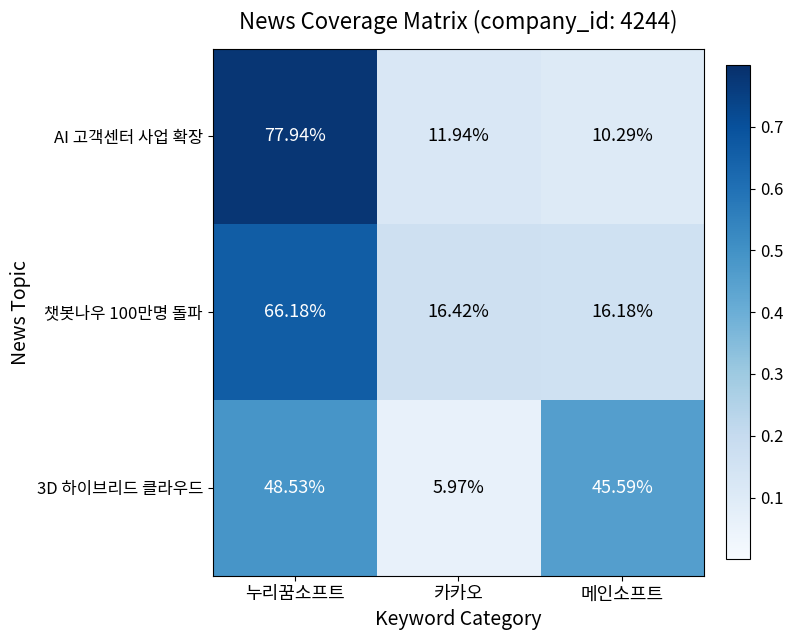

At which label does 챗봇나우 100만명 돌파 reach its peak?

누리꿈소프트